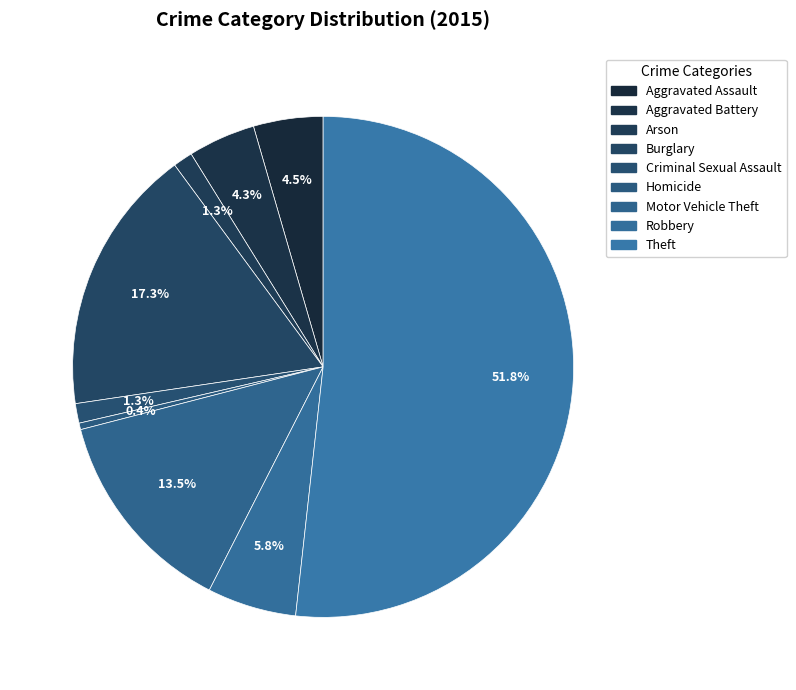

Is there a majority slice in this chart?

Yes